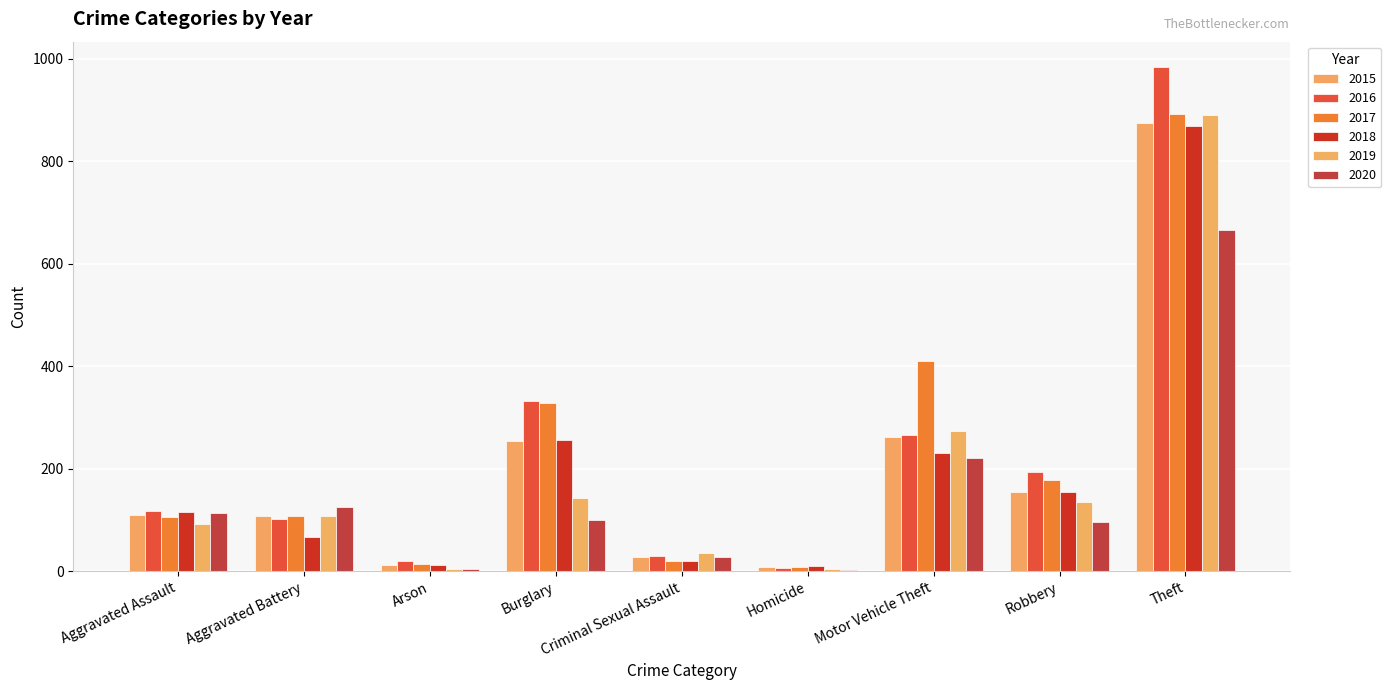

How many categories are shown in the chart?

9